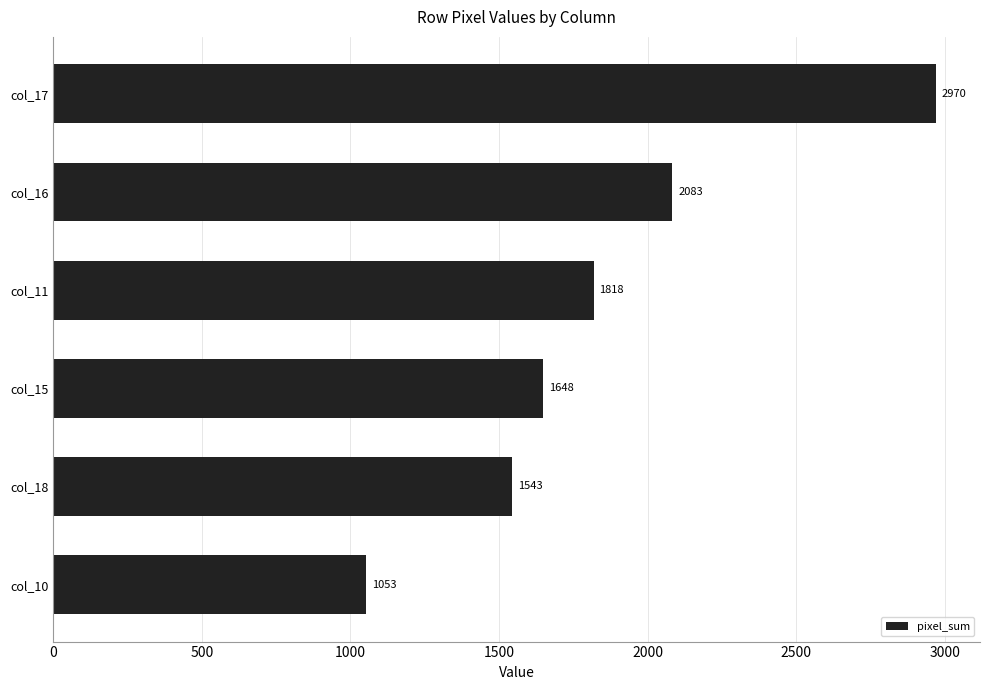

True or false: the data shows 1648 at col_15.

True